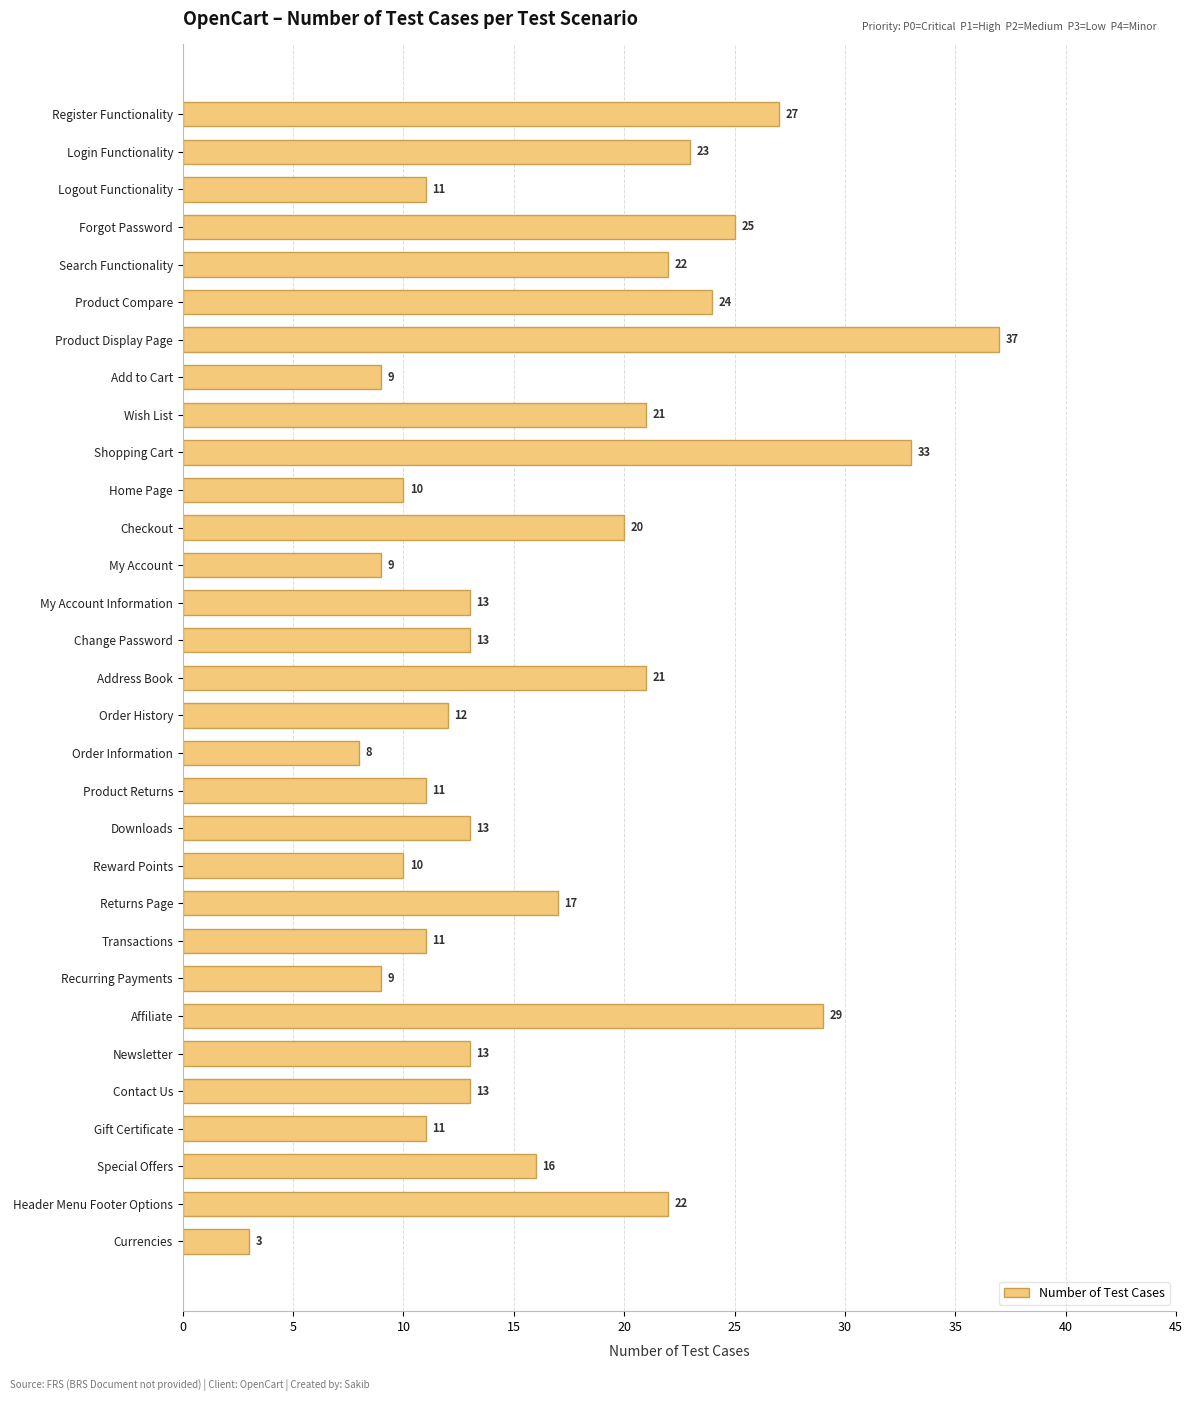

How many values are below 13?

12